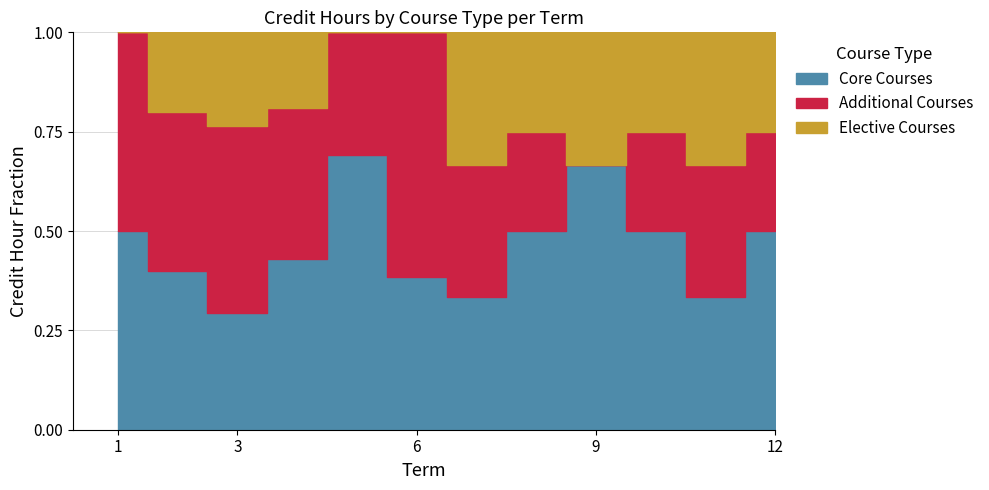

Does the chart have visible grid lines?

Yes